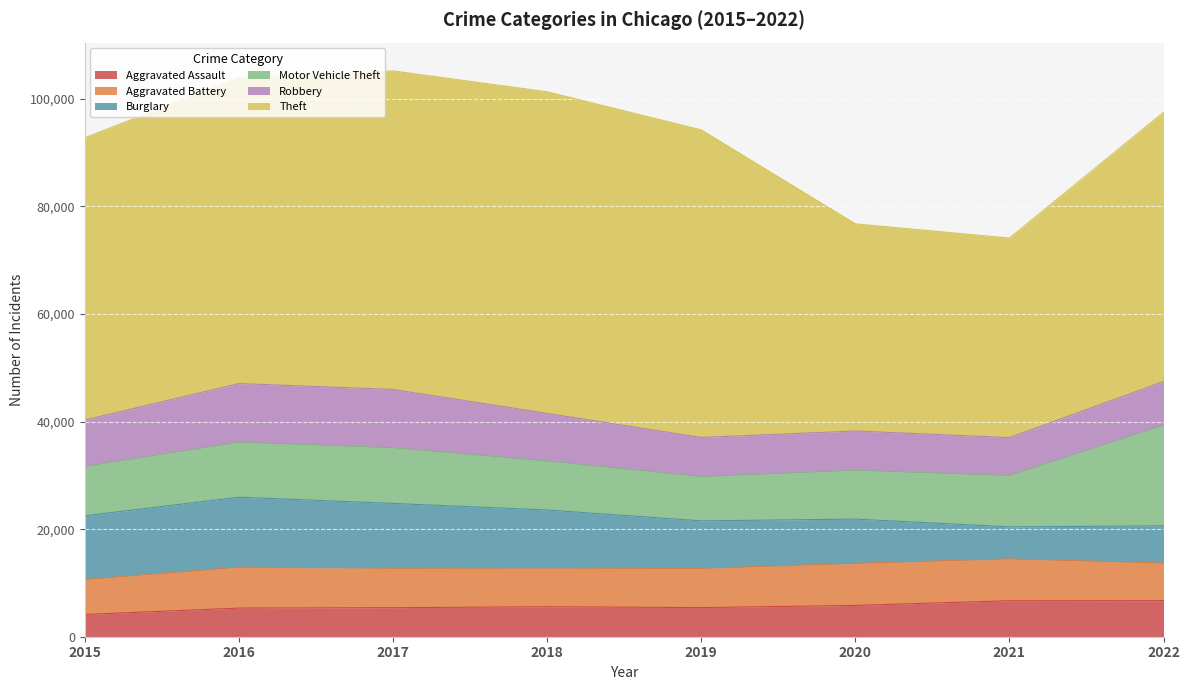

What is the lowest value of the Aggravated Assault series?

4139